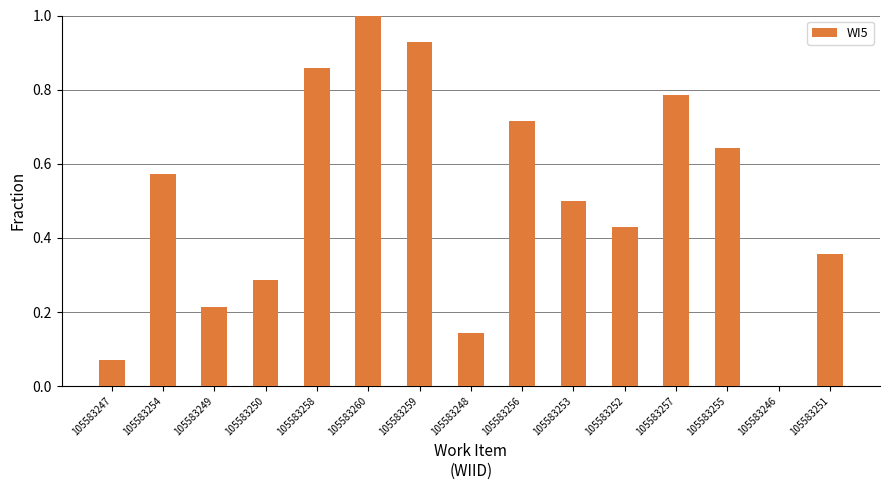

What is the sum of the values at 105583260 and 105583257?

1.8